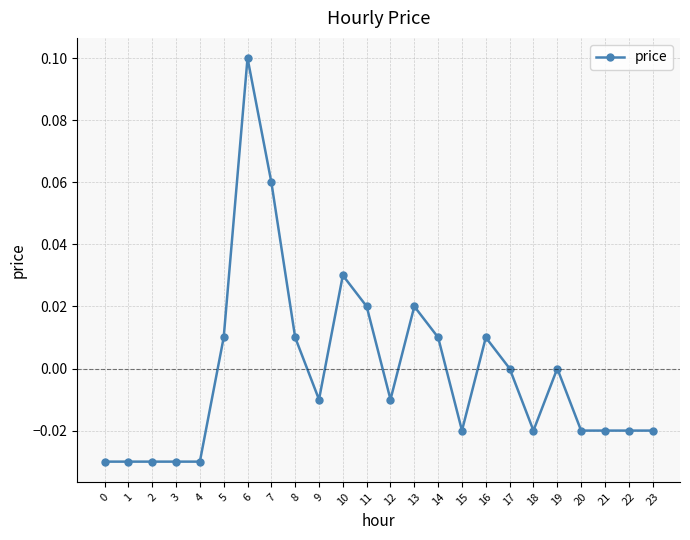

How many data points does each series have?

24